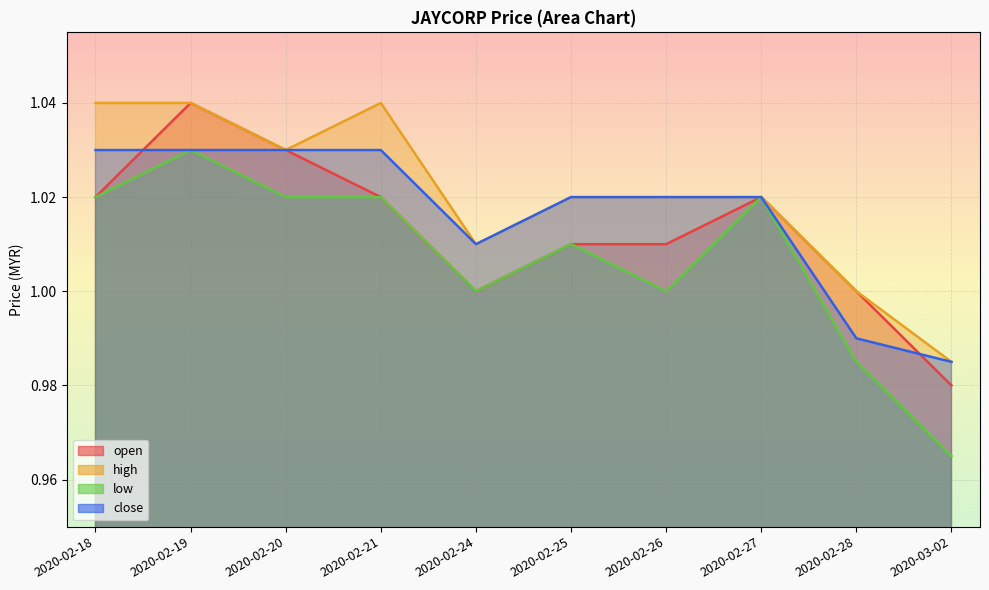

The value of open at 2020-02-24 is 0.3. True or false?

False